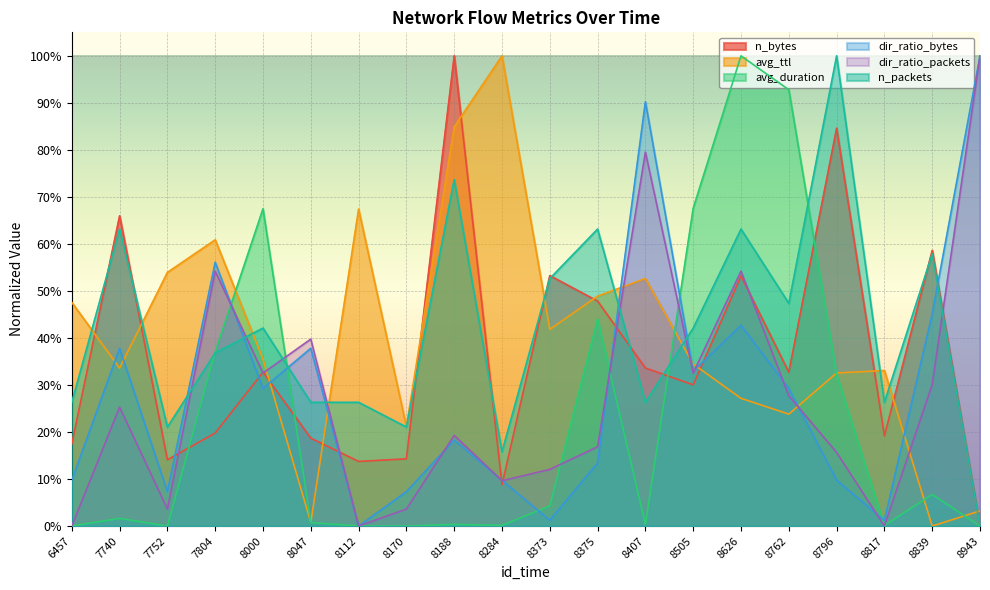

What is the average value of the dir_ratio_packets series?

0.3